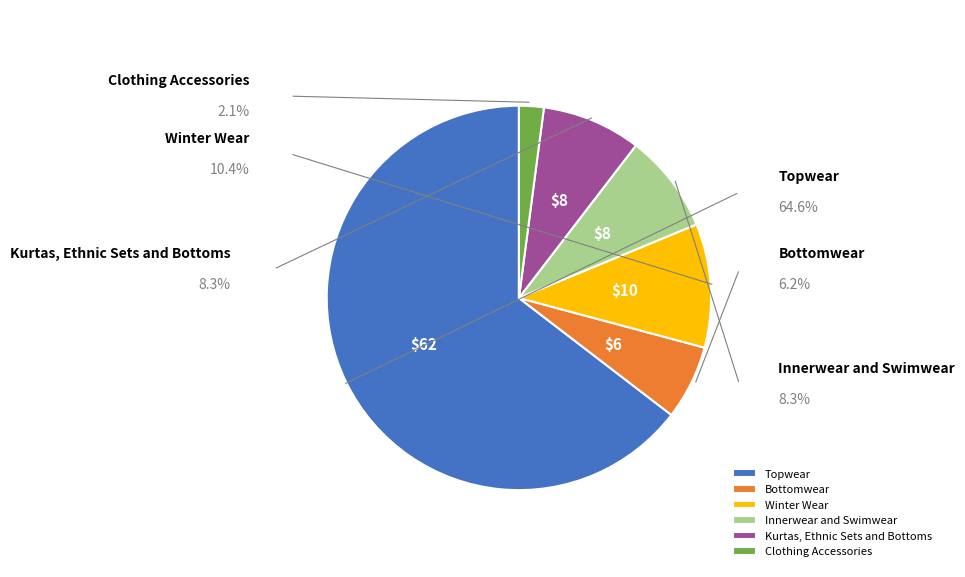

What portion of the pie excludes Topwear?

35.4%